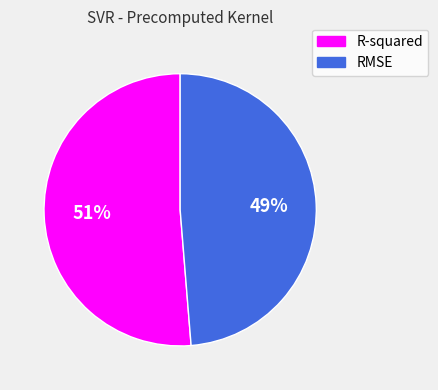

Which category has the smallest portion of the pie?

RMSE